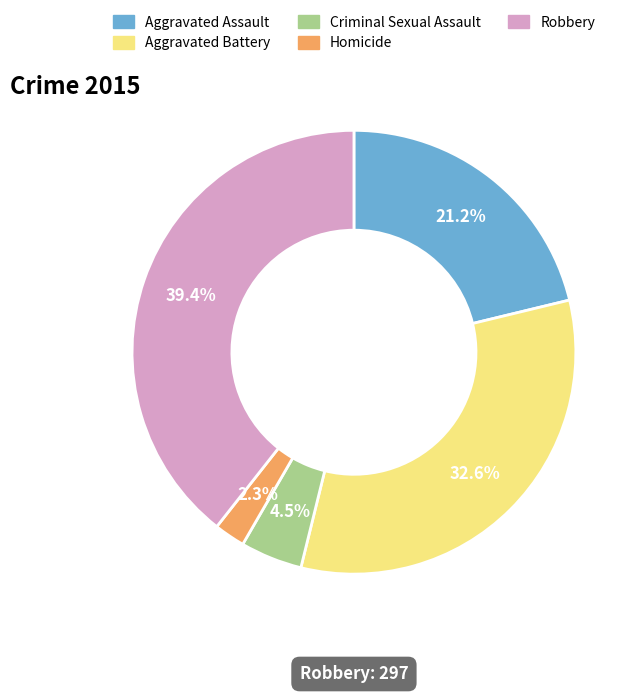

Rank the categories by value from highest to lowest.

Robbery, Aggravated Battery, Aggravated Assault, Criminal Sexual Assault, Homicide